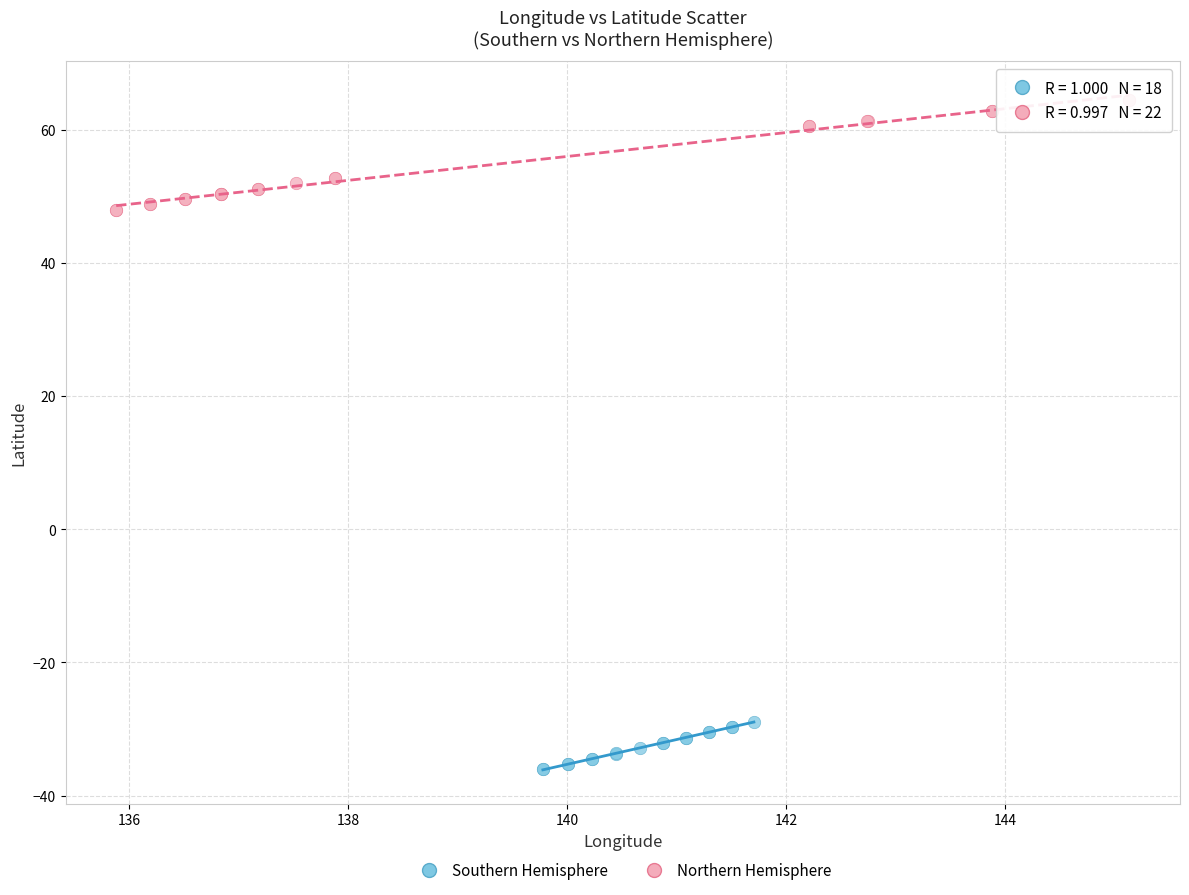

Which series reaches the maximum Y coordinate?

Northern Hemisphere